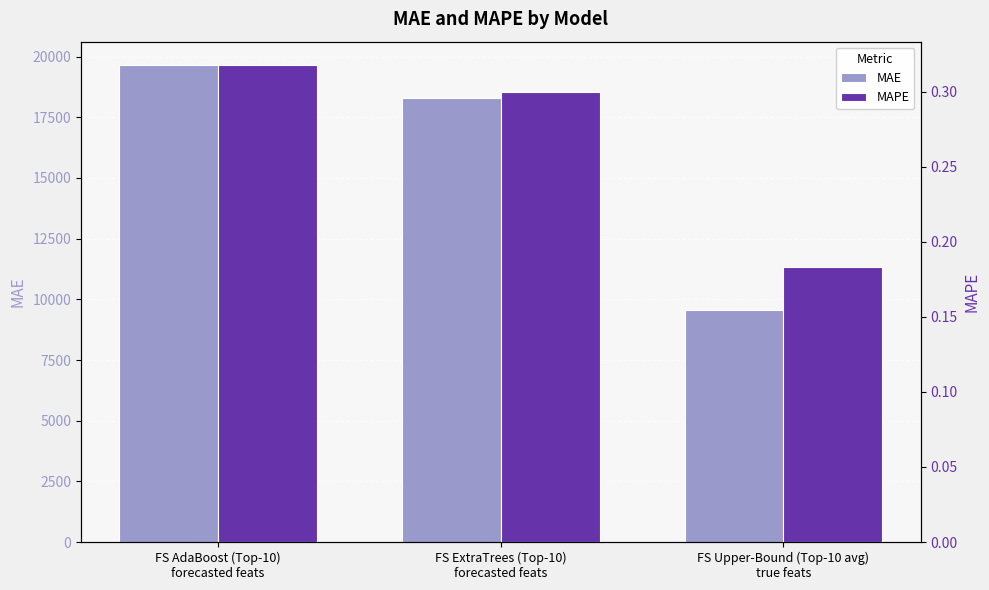

What is the spread (max minus min) of values at FS ExtraTrees (Top-10)
forecasted feats?

18278.5